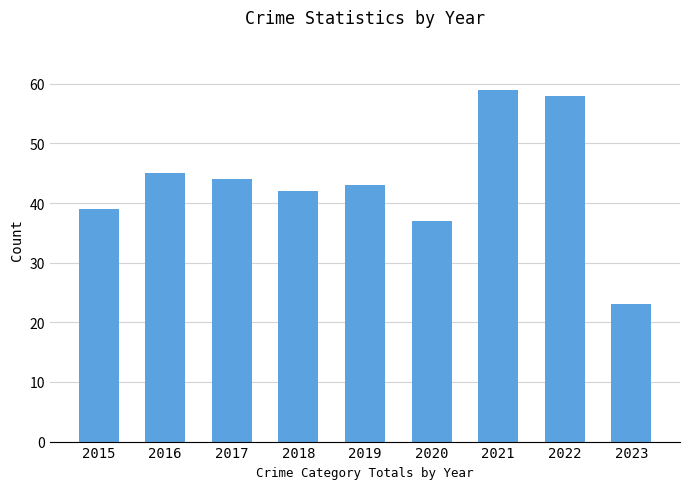

Reading left to right, list all the values displayed in this chart.

2015=39	2016=45	2017=44	2018=42	2019=43	2020=37	2021=59	2022=58	2023=23